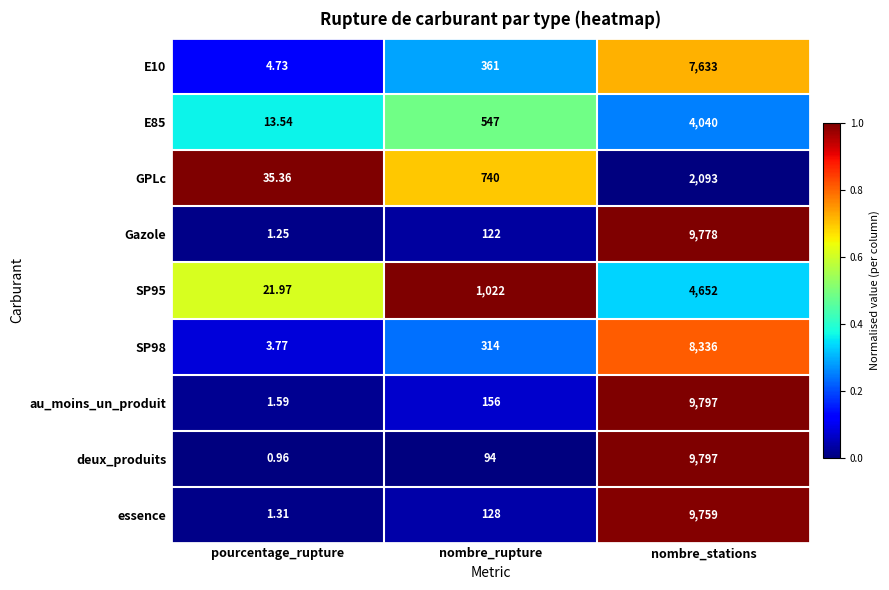

Which series changed the most between pourcentage_rupture and nombre_stations?

deux_produits